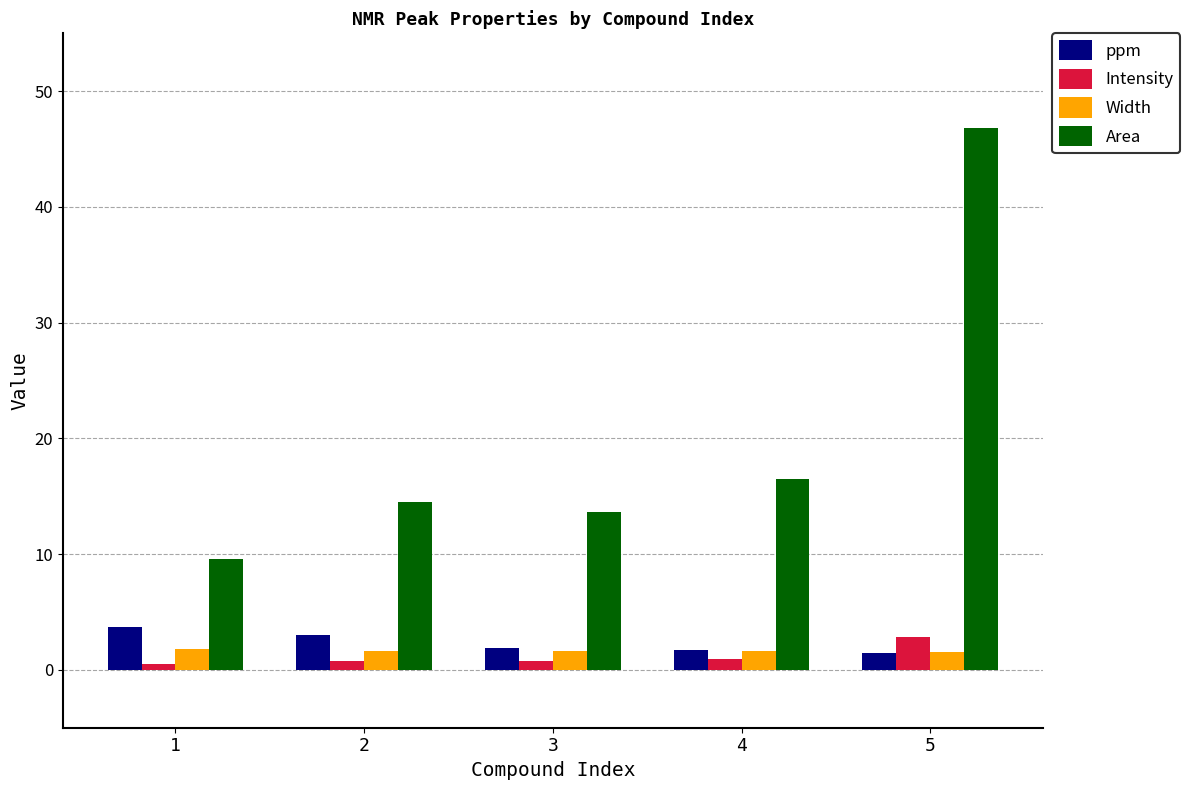

What are all the series names shown in the legend?

ppm, Intensity, Width, Area